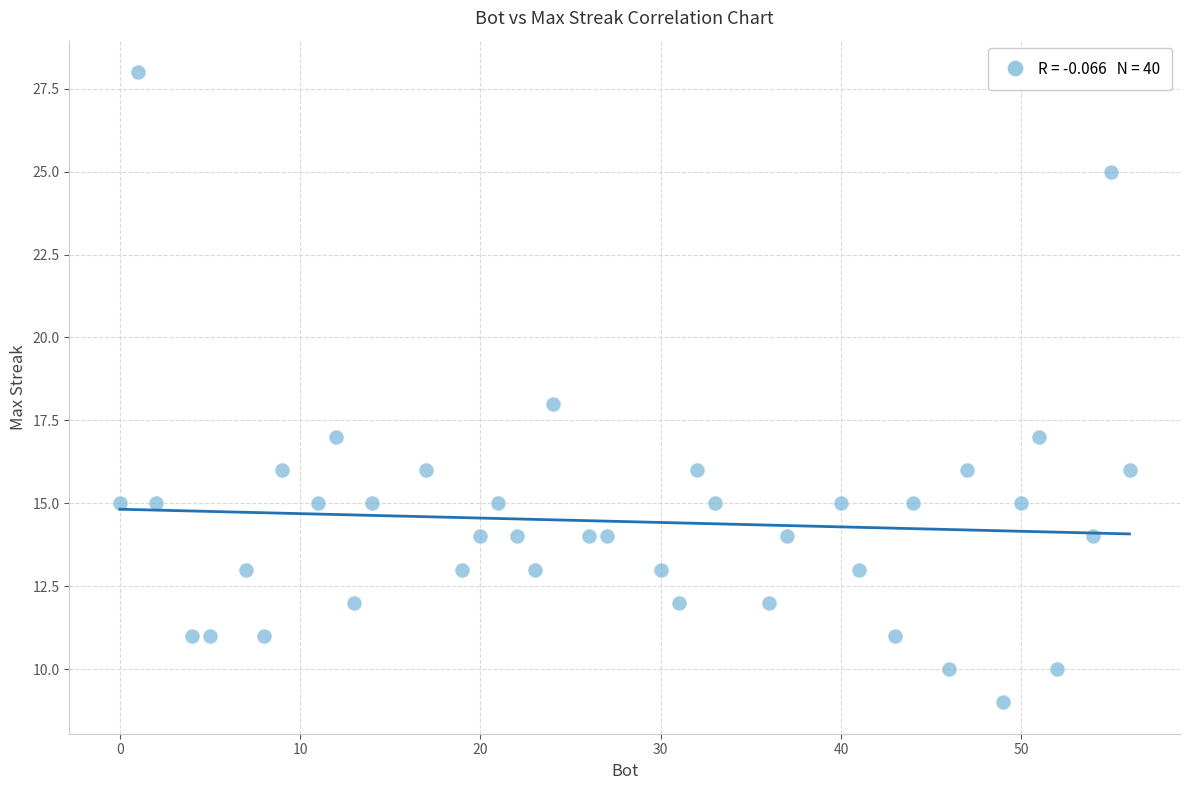

What is the range of Y values (max minus min)?

19